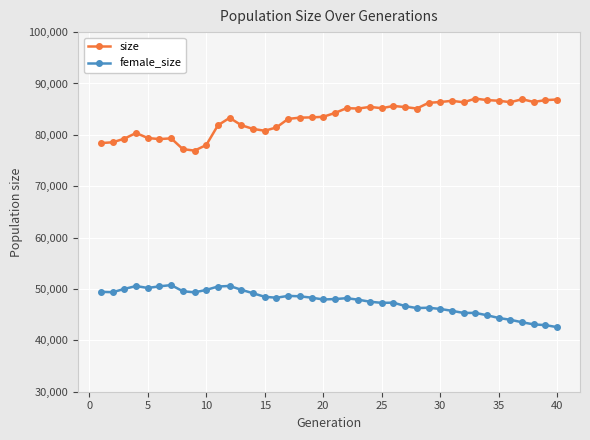

Rank the series by their maximum value, from highest to lowest.

size, female_size